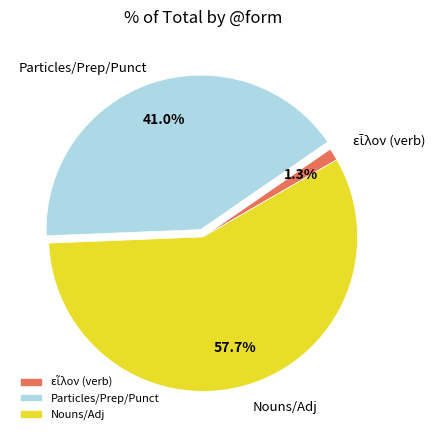

What percentage is NOT represented by Particles/Prep/Punct?

59.0%